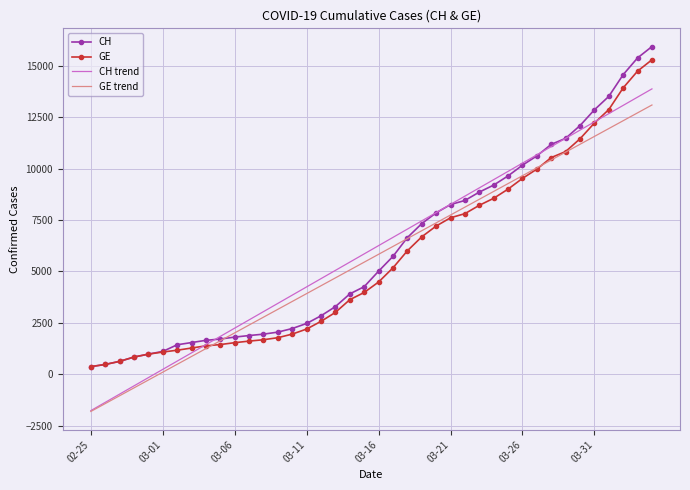

What is the maximum value shown in the chart?

15926.0